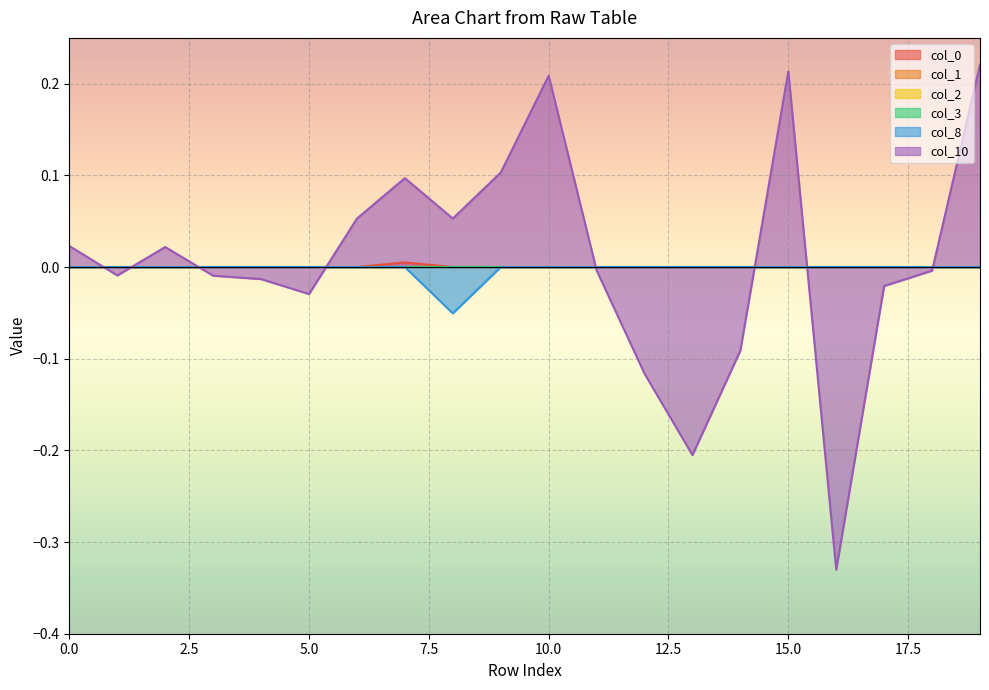

Which label corresponds to the smallest value in the chart?

16